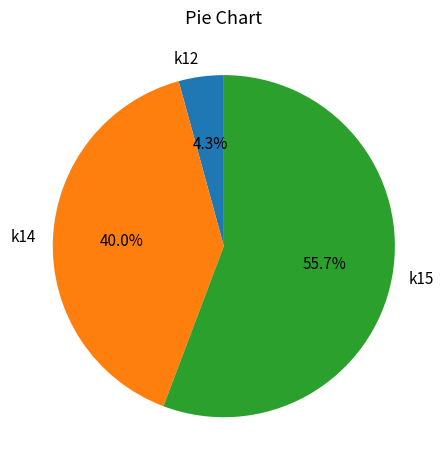

Rank the categories by value from highest to lowest.

k15, k14, k12